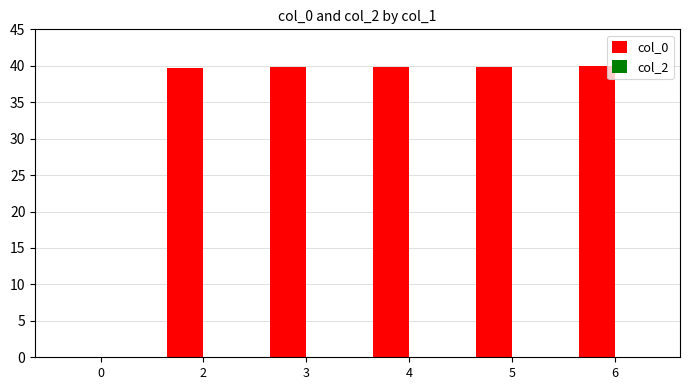

Count the number of values greater than 39.

5